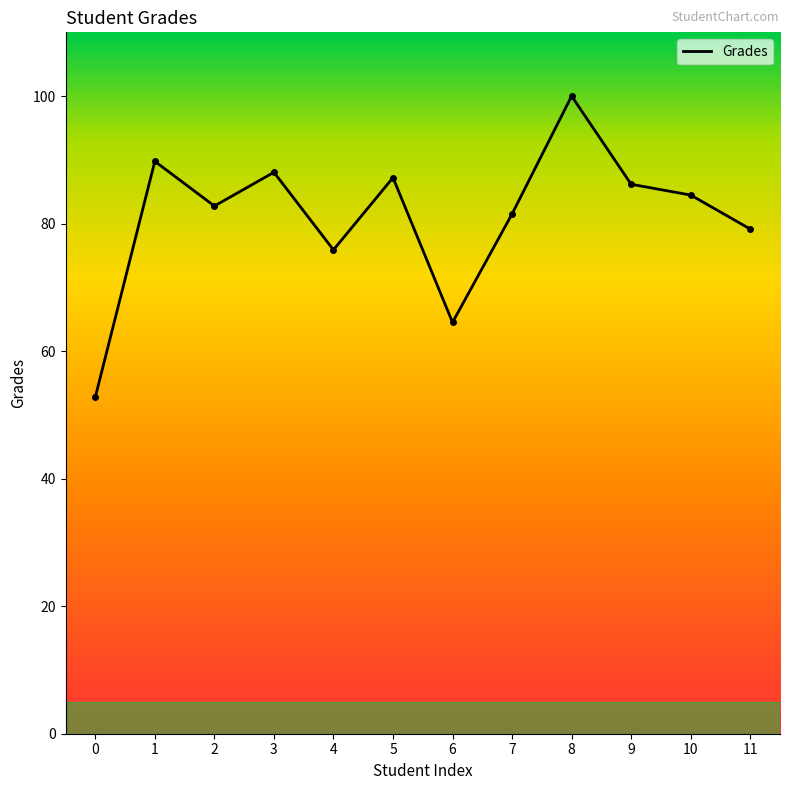

What is the difference between the maximum and minimum values?

47.2